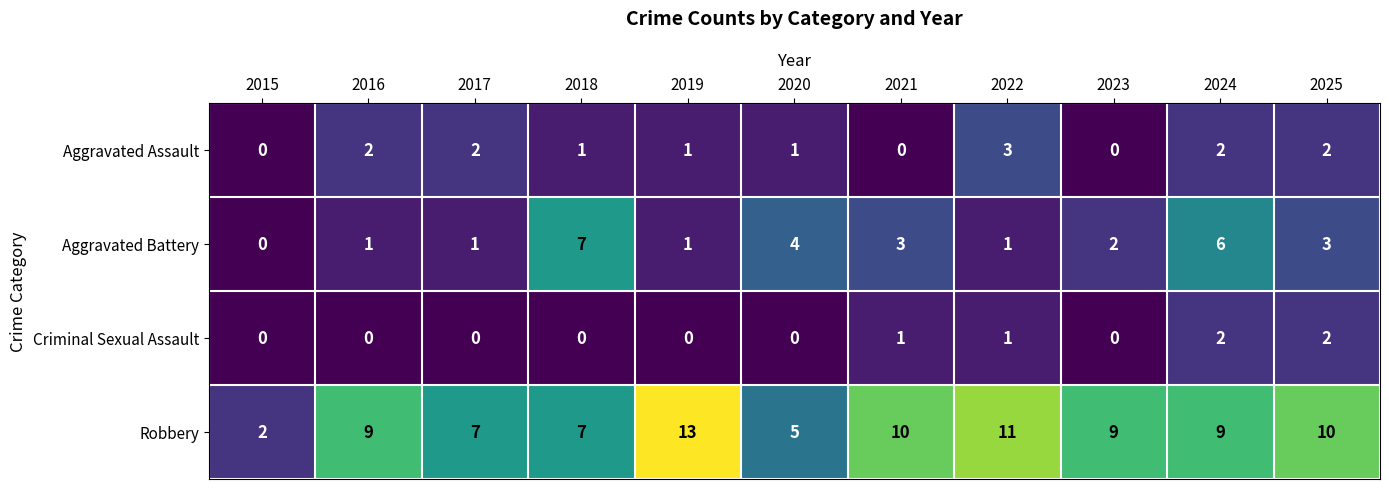

What is the sum of all Robbery values?

92